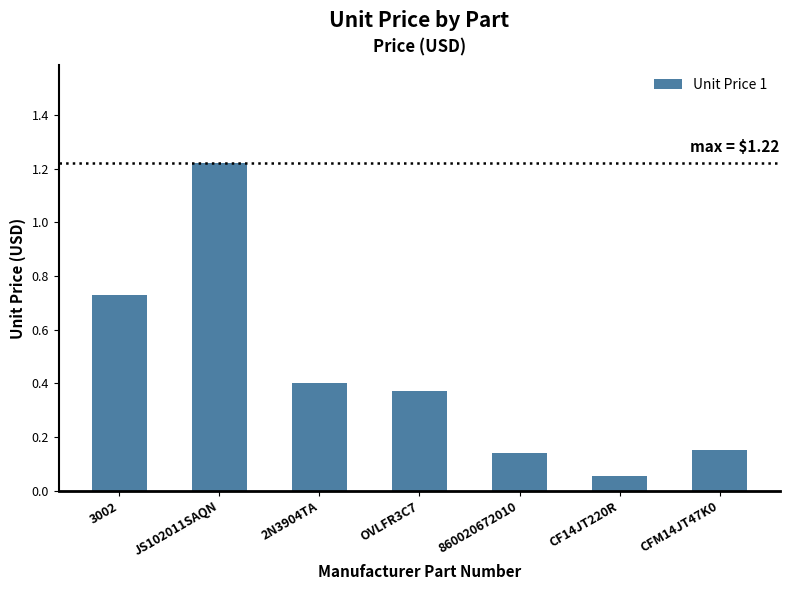

True or false: the data shows 0.2 at 2N3904TA.

False